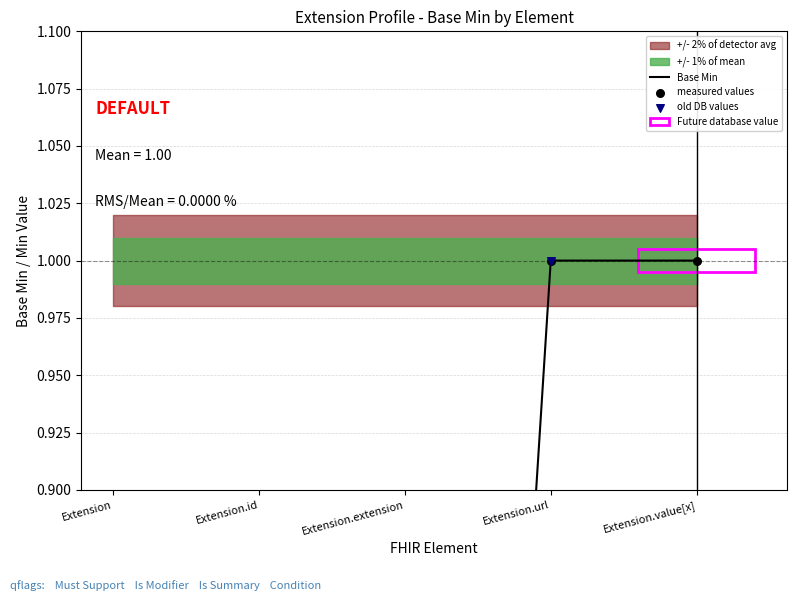

At which category is the sum across all series the highest?

Extension.url